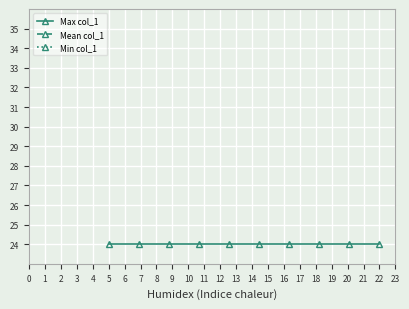

Rank the categories by Mean col_1 value from lowest to highest.

0, 1, 2, 3, 4, 5, 6, 7, 8, 9